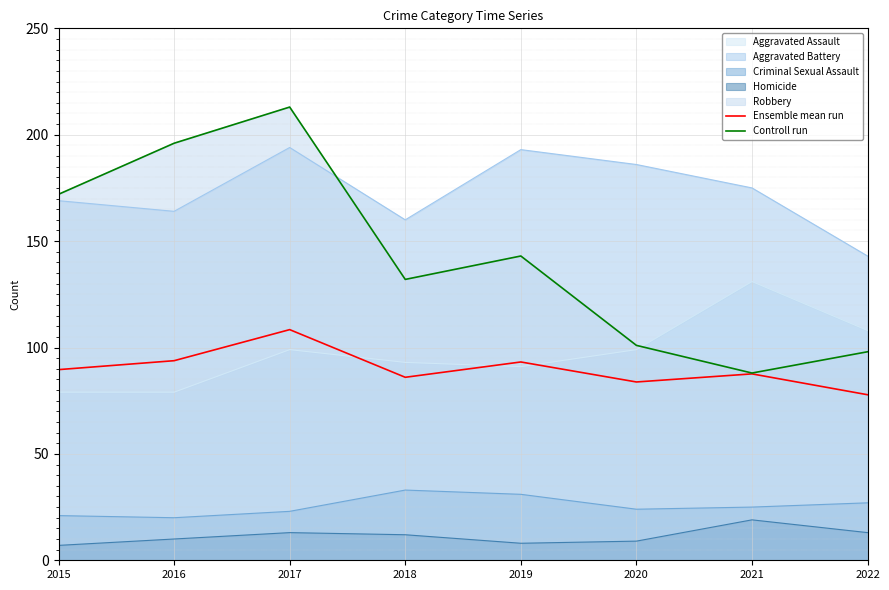

How many data points in Controll run are above 143?

3